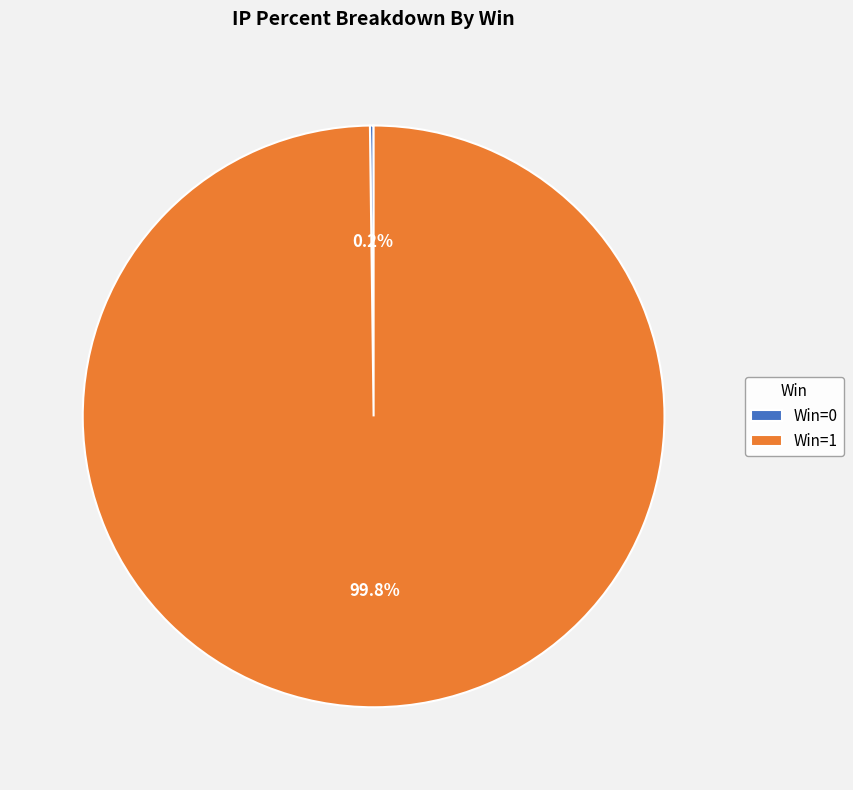

Is Win=1 the majority of the pie?

Yes